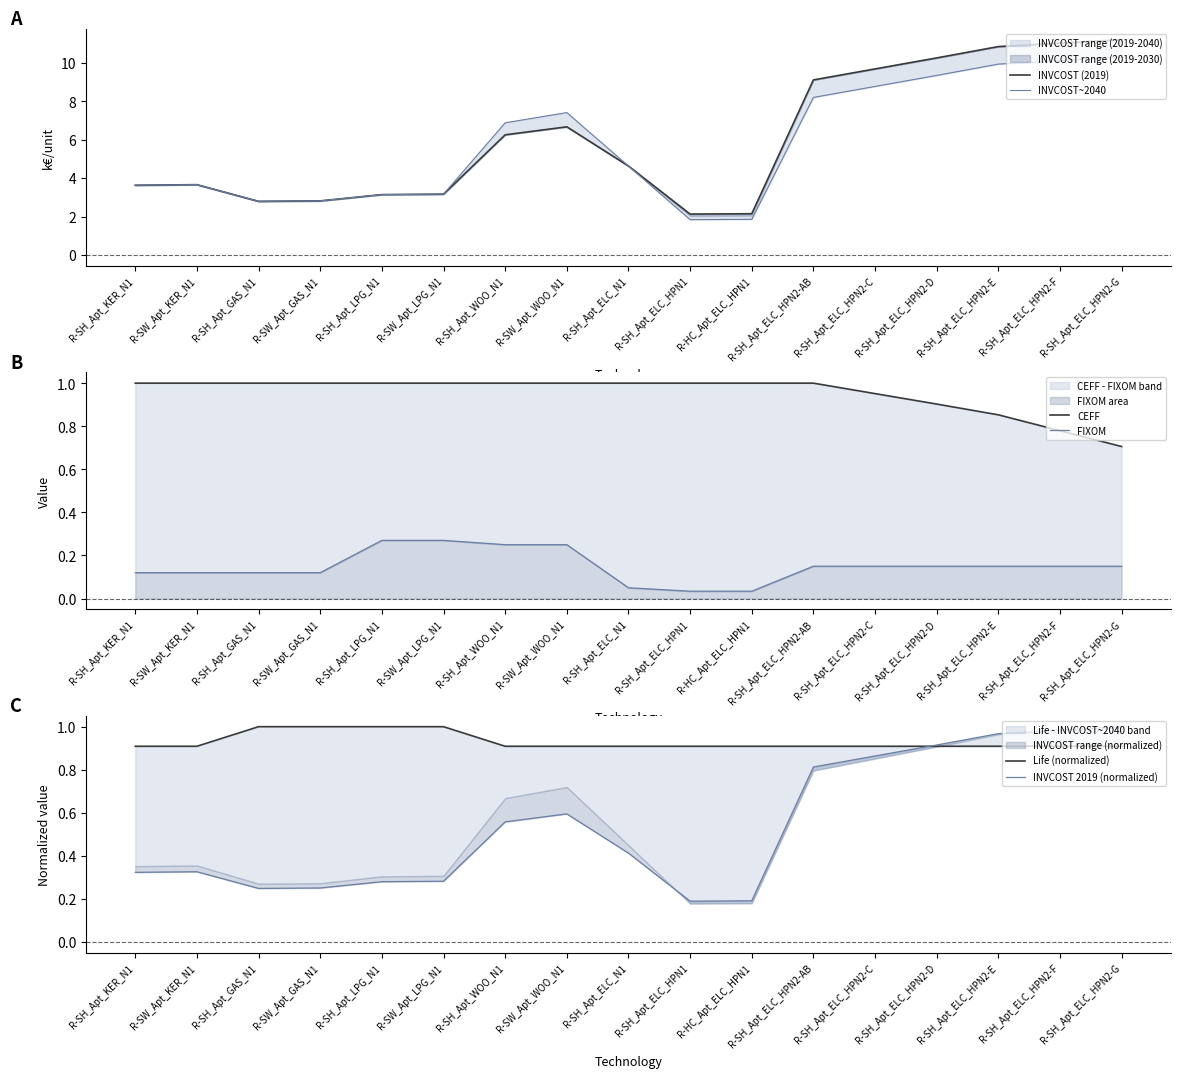

At which label does INVCOST (2019) reach its minimum?

R-SH_Apt_ELC_HPN1